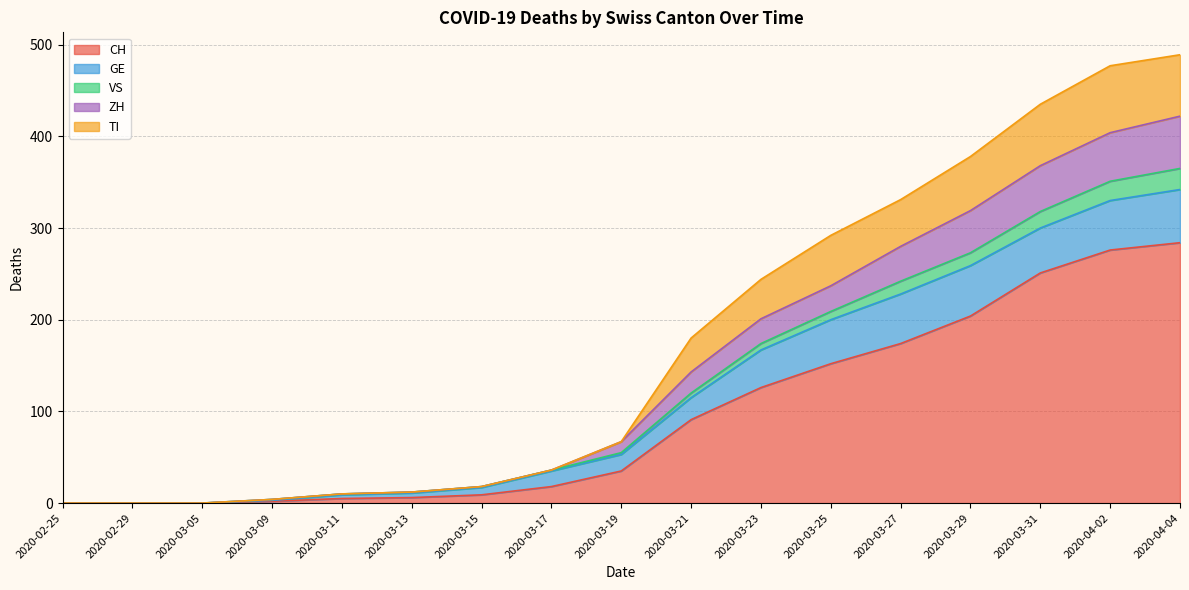

What are all the series names shown in the legend?

CH, GE, VS, ZH, TI